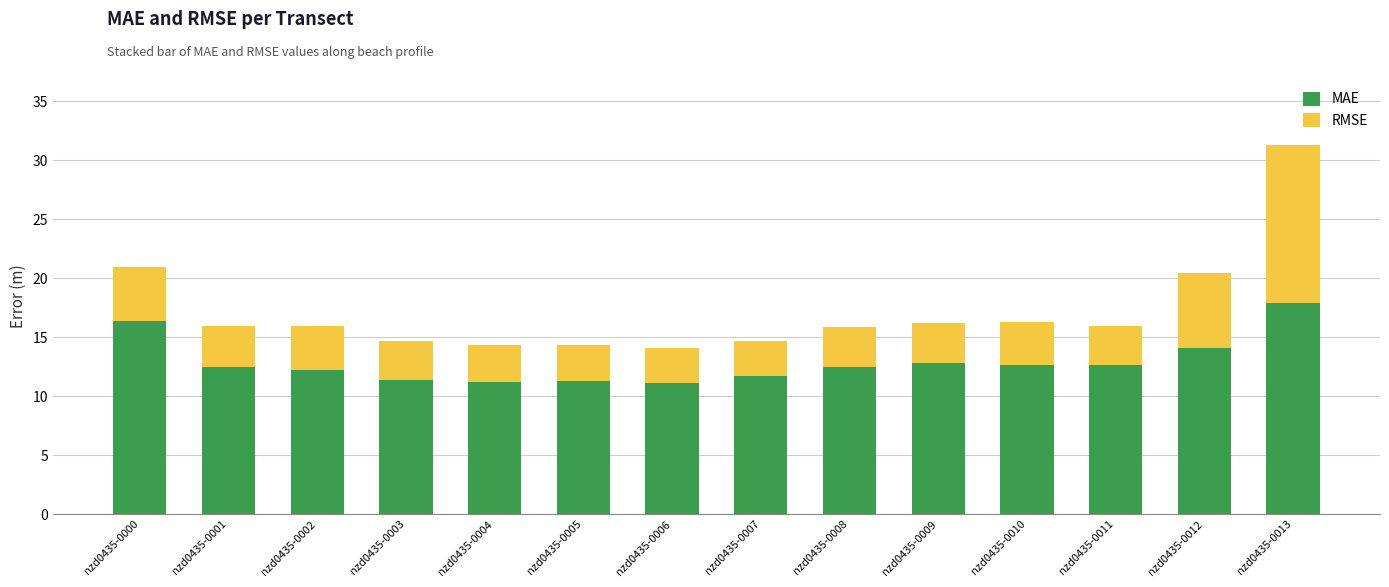

What is the sum of the MAE values at nzd0435-0002 and nzd0435-0001?

24.6